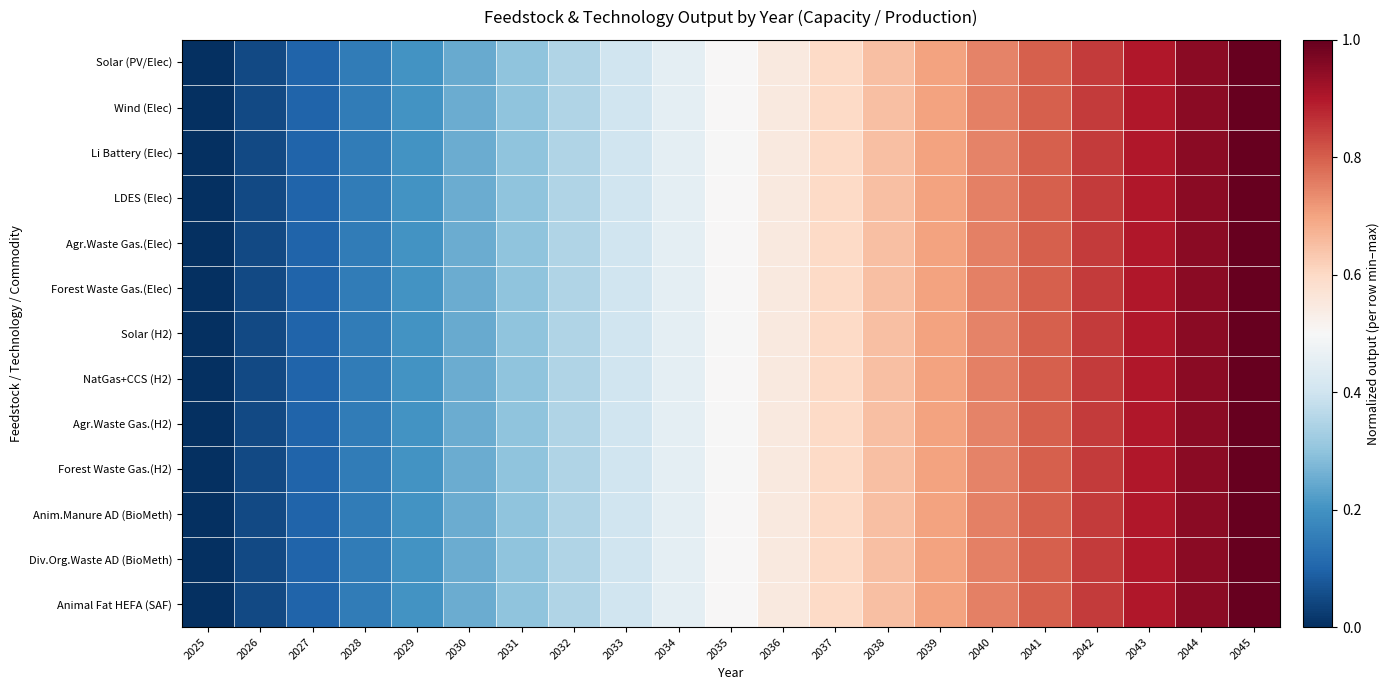

Reading left to right, extract all data points from this chart.

Solar (PV/Elec): 2025=0.0	2026=0.0	2027=0.1	2028=0.1	2029=0.2	2030=0.2	2031=0.3	2032=0.3	2033=0.4	2034=0.5	2035=0.5	2036=0.5	2037=0.6	2038=0.6	2039=0.7	2040=0.7	2041=0.8	2042=0.8	2043=0.9	2044=0.9	2045=1.0
Wind (Elec): 2025=0.0	2026=0.1	2027=0.1	2028=0.2	2029=0.2	2030=0.3	2031=0.3	2032=0.4	2033=0.4	2034=0.5	2035=0.5	2036=0.6	2037=0.6	2038=0.7	2039=0.7	2040=0.8	2041=0.8	2042=0.9	2043=0.9	2044=1.0	2045=1.0
Li Battery (Elec): 2025=0.0	2026=0.1	2027=0.1	2028=0.1	2029=0.2	2030=0.2	2031=0.3	2032=0.4	2033=0.4	2034=0.4	2035=0.5	2036=0.5	2037=0.6	2038=0.6	2039=0.7	2040=0.7	2041=0.8	2042=0.8	2043=0.9	2044=0.9	2045=1.0
LDES (Elec): 2025=0.0	2026=0.0	2027=0.1	2028=0.1	2029=0.2	2030=0.2	2031=0.3	2032=0.3	2033=0.4	2034=0.5	2035=0.5	2036=0.6	2037=0.6	2038=0.7	2039=0.7	2040=0.8	2041=0.8	2042=0.8	2043=0.9	2044=0.9	2045=1.0
Agr.Waste Gas.(Elec): 2025=0.0	2026=0.0	2027=0.1	2028=0.1	2029=0.2	2030=0.2	2031=0.3	2032=0.4	2033=0.4	2034=0.5	2035=0.5	2036=0.6	2037=0.6	2038=0.7	2039=0.7	2040=0.8	2041=0.8	2042=0.8	2043=0.9	2044=0.9	2045=1.0
Forest Waste Gas.(Elec): 2025=0.0	2026=0.0	2027=0.1	2028=0.1	2029=0.2	2030=0.2	2031=0.3	2032=0.4	2033=0.4	2034=0.5	2035=0.5	2036=0.6	2037=0.6	2038=0.7	2039=0.7	2040=0.8	2041=0.8	2042=0.8	2043=0.9	2044=0.9	2045=1.0
Solar (H2): 2025=0.0	2026=0.0	2027=0.1	2028=0.1	2029=0.2	2030=0.2	2031=0.3	2032=0.3	2033=0.4	2034=0.4	2035=0.5	2036=0.5	2037=0.6	2038=0.6	2039=0.7	2040=0.7	2041=0.8	2042=0.8	2043=0.9	2044=0.9	2045=1.0
NatGas+CCS (H2): 2025=0.0	2026=0.1	2027=0.1	2028=0.1	2029=0.2	2030=0.2	2031=0.3	2032=0.3	2033=0.4	2034=0.5	2035=0.5	2036=0.6	2037=0.6	2038=0.7	2039=0.7	2040=0.8	2041=0.8	2042=0.8	2043=0.9	2044=0.9	2045=1.0
Agr.Waste Gas.(H2): 2025=0.0	2026=0.1	2027=0.1	2028=0.2	2029=0.2	2030=0.2	2031=0.3	2032=0.3	2033=0.4	2034=0.4	2035=0.5	2036=0.5	2037=0.6	2038=0.6	2039=0.7	2040=0.7	2041=0.8	2042=0.8	2043=0.9	2044=0.9	2045=1.0
Forest Waste Gas.(H2): 2025=0.0	2026=0.1	2027=0.1	2028=0.2	2029=0.2	2030=0.2	2031=0.3	2032=0.3	2033=0.4	2034=0.4	2035=0.5	2036=0.5	2037=0.6	2038=0.6	2039=0.7	2040=0.7	2041=0.8	2042=0.8	2043=0.9	2044=0.9	2045=1.0
Anim.Manure AD (BioMeth): 2025=0.0	2026=0.0	2027=0.1	2028=0.1	2029=0.2	2030=0.2	2031=0.3	2032=0.3	2033=0.4	2034=0.5	2035=0.5	2036=0.6	2037=0.6	2038=0.7	2039=0.7	2040=0.8	2041=0.8	2042=0.8	2043=0.9	2044=0.9	2045=1.0
Div.Org.Waste AD (BioMeth): 2025=0.0	2026=0.0	2027=0.1	2028=0.1	2029=0.2	2030=0.2	2031=0.3	2032=0.3	2033=0.4	2034=0.5	2035=0.5	2036=0.6	2037=0.6	2038=0.7	2039=0.7	2040=0.8	2041=0.8	2042=0.8	2043=0.9	2044=0.9	2045=1.0
Animal Fat HEFA (SAF): 2025=0.0	2026=0.0	2027=0.1	2028=0.1	2029=0.2	2030=0.2	2031=0.3	2032=0.4	2033=0.4	2034=0.5	2035=0.5	2036=0.6	2037=0.6	2038=0.7	2039=0.7	2040=0.8	2041=0.8	2042=0.8	2043=0.9	2044=0.9	2045=1.0